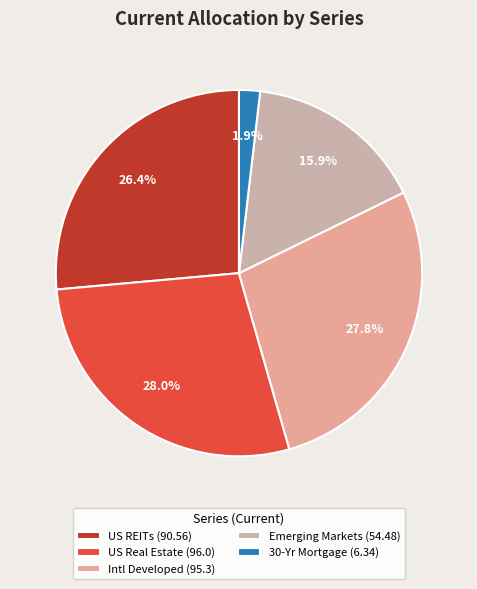

Rank the categories by value from highest to lowest.

US Real Estate, Intl Developed, US REITs, Emerging Markets, 30-Yr Mortgage